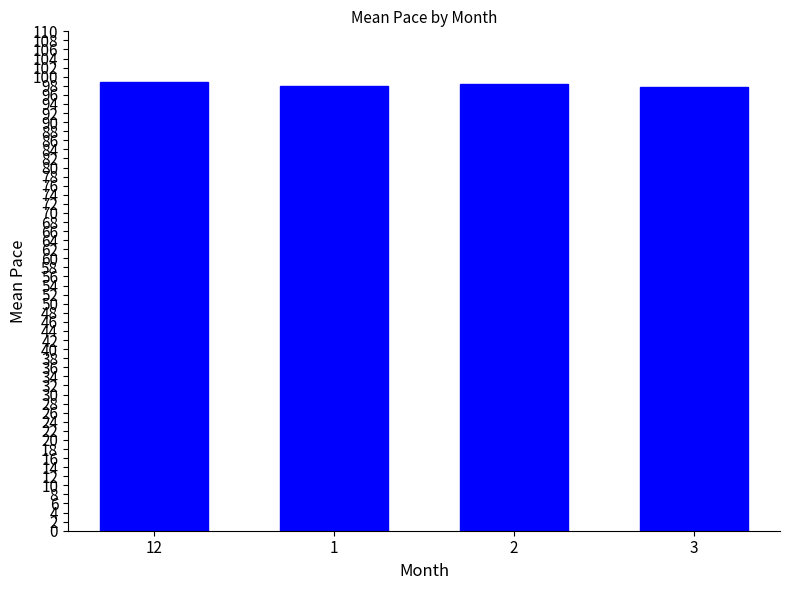

What is the label of the 3rd bar from the left?

2